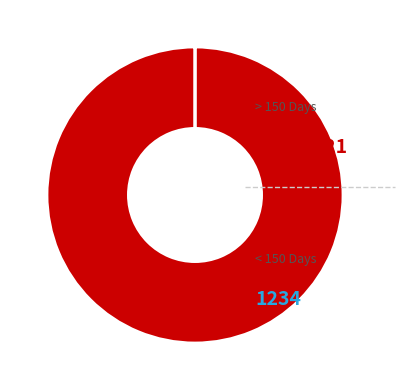

To the nearest percent, what is the average slice percentage?

50%